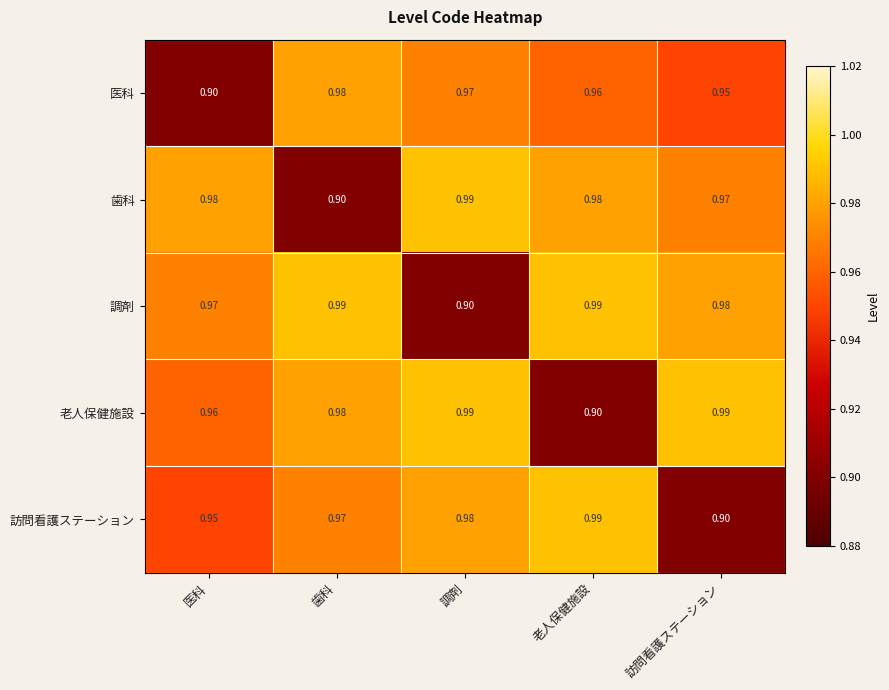

Which series has the largest total across all categories?

調剤